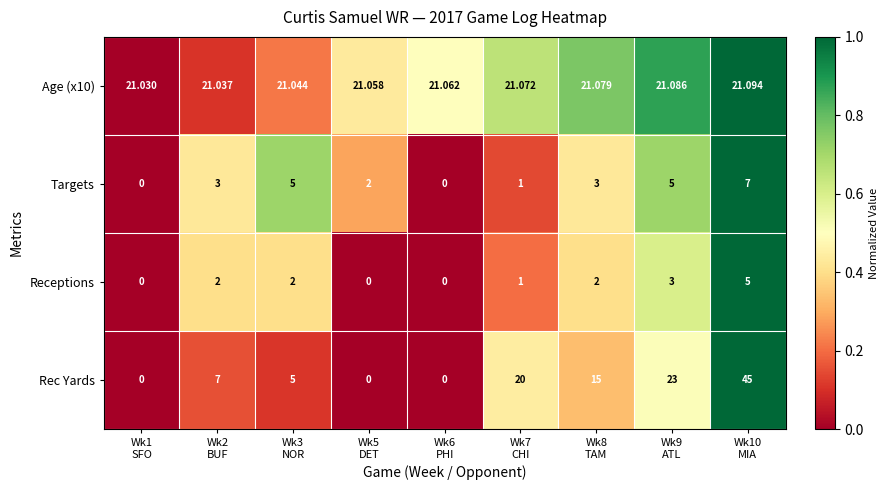

How many categories are shown in the chart?

9